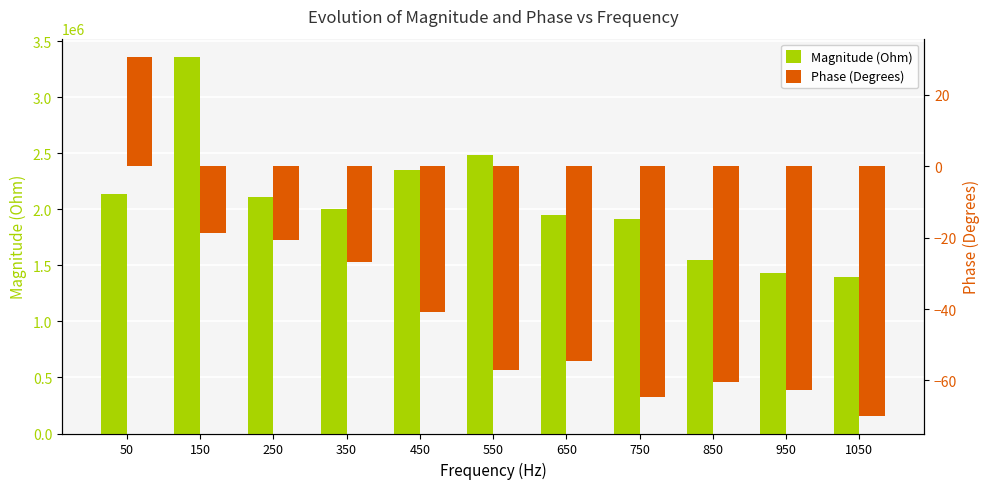

Between 950 and 350, which is larger?

350